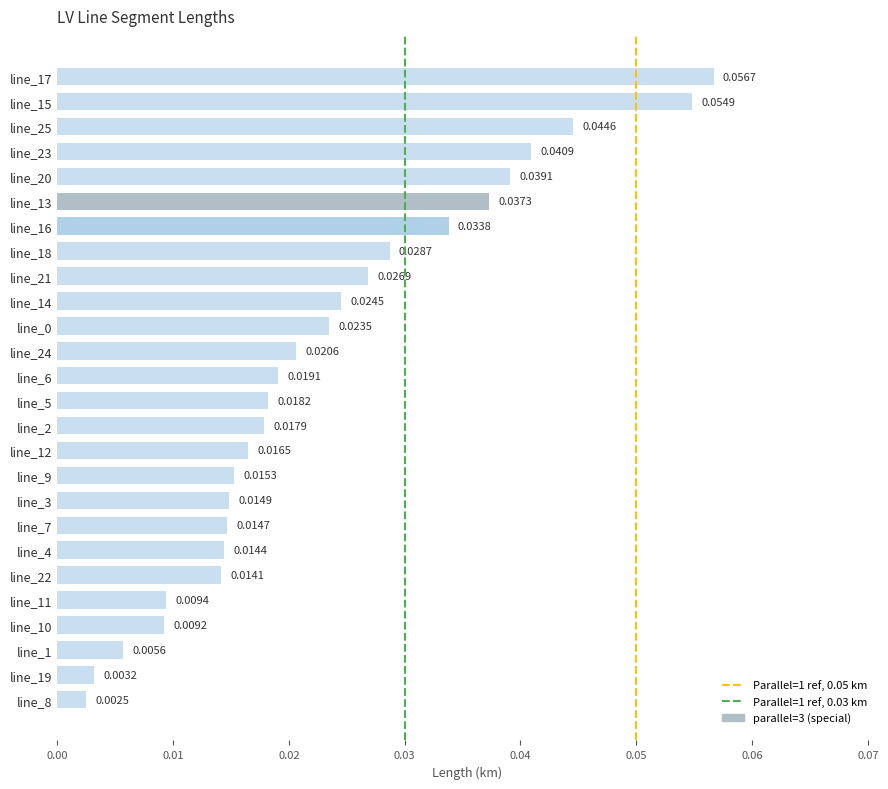

Which has a higher value, line_13 or line_22?

line_13